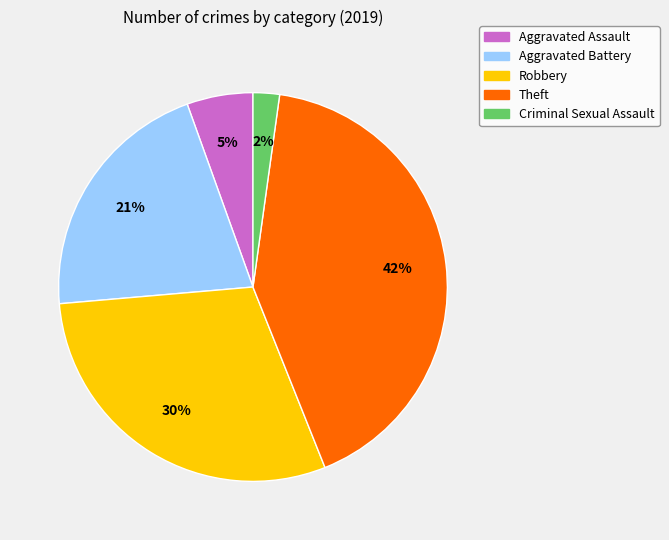

Count the number of slices in the pie.

5